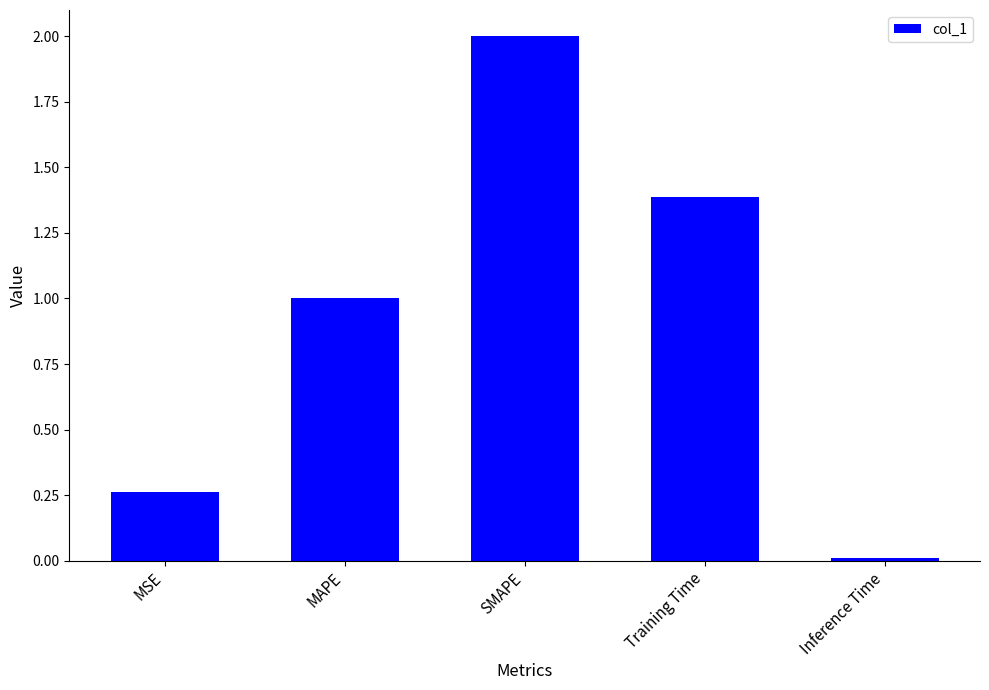

List the labels in order of value, smallest first.

Inference Time, MSE, MAPE, Training Time, SMAPE